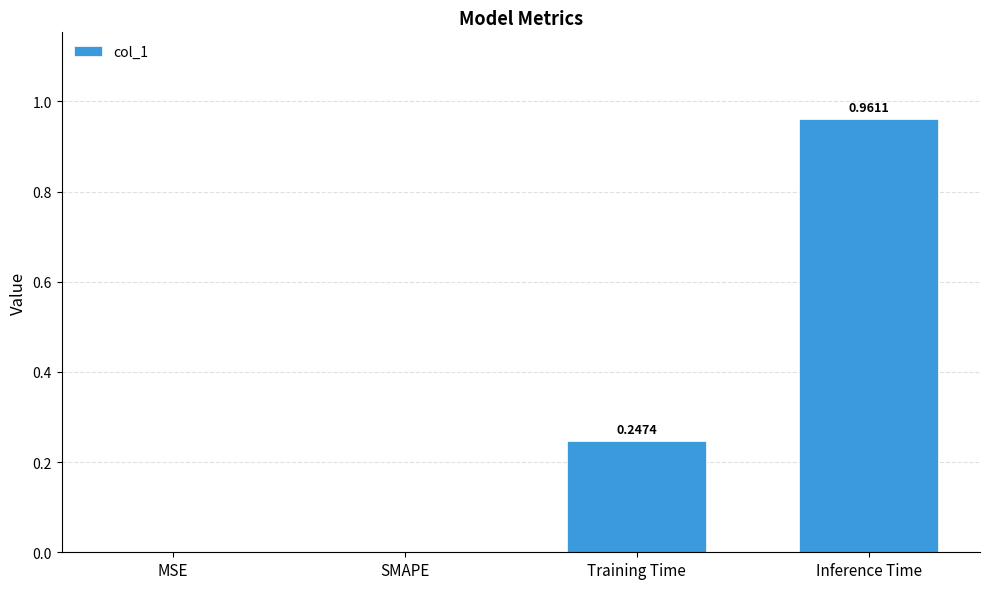

Which has a higher value, SMAPE or Training Time?

Training Time